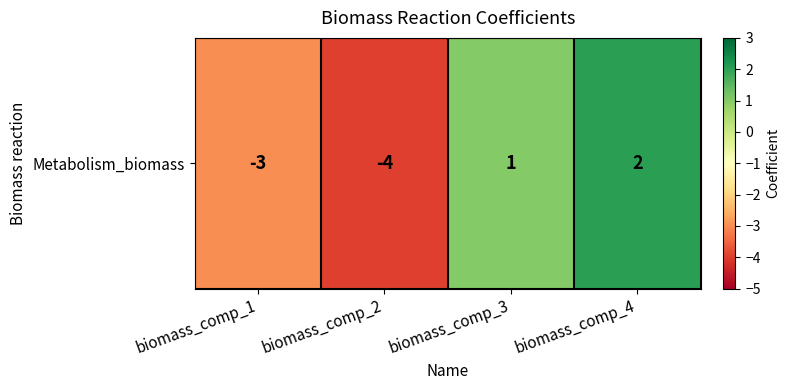

How many data points are less than 1?

2